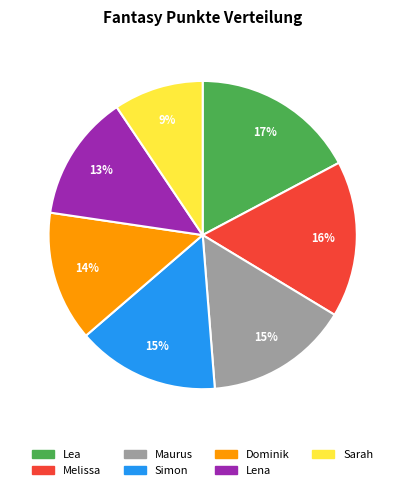

Is there any slice that represents more than half of the pie?

No